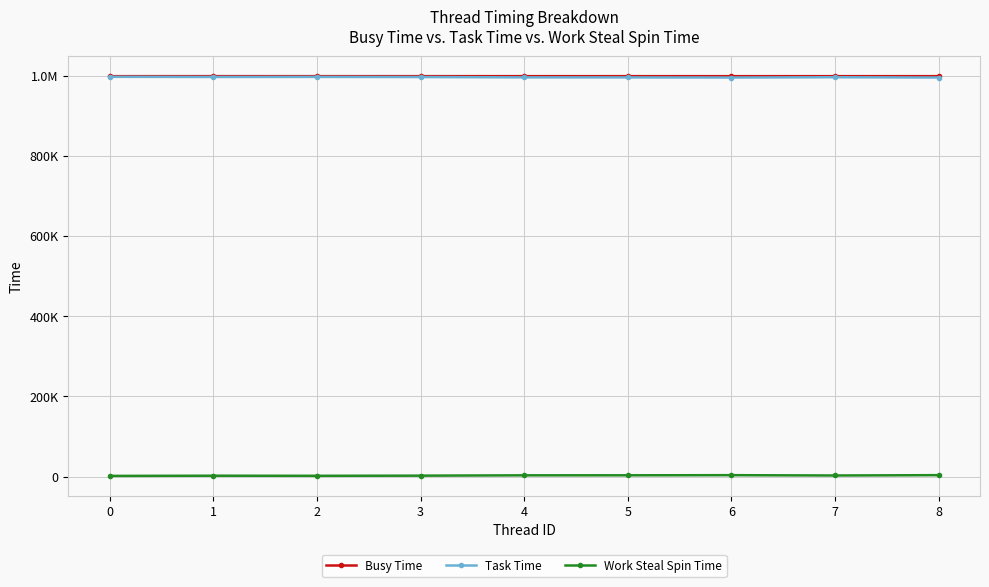

The Busy Time series shows 1614131 at 6. True or false?

False